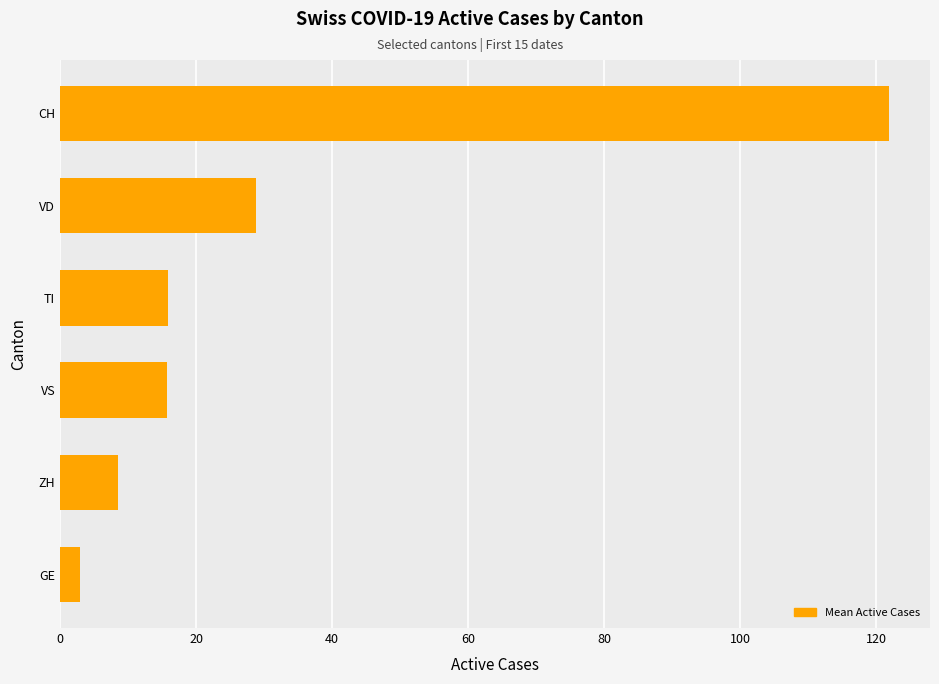

What is the smallest value displayed?

2.9